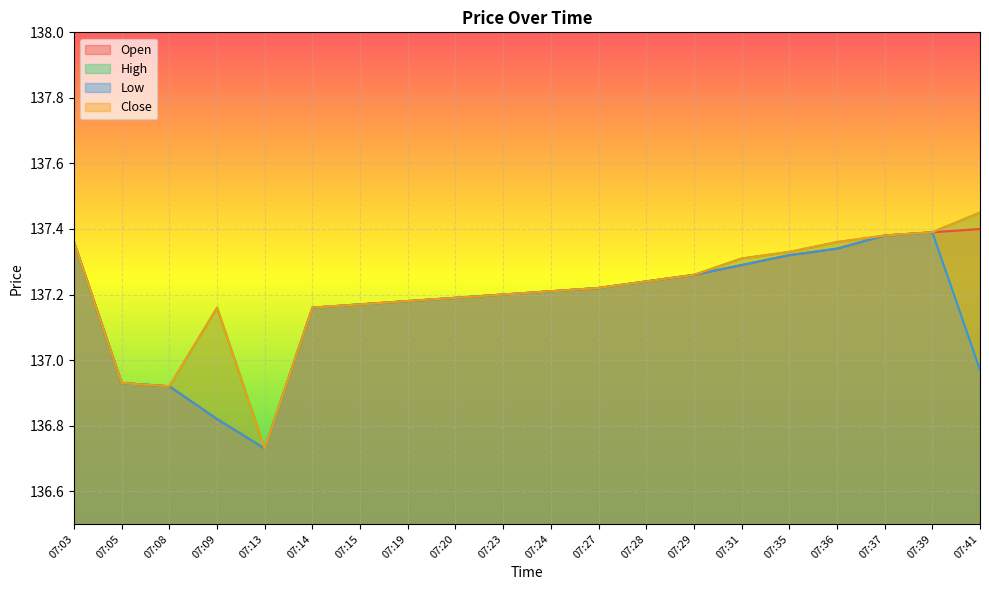

Where does the Low series first go above 137?

07:03